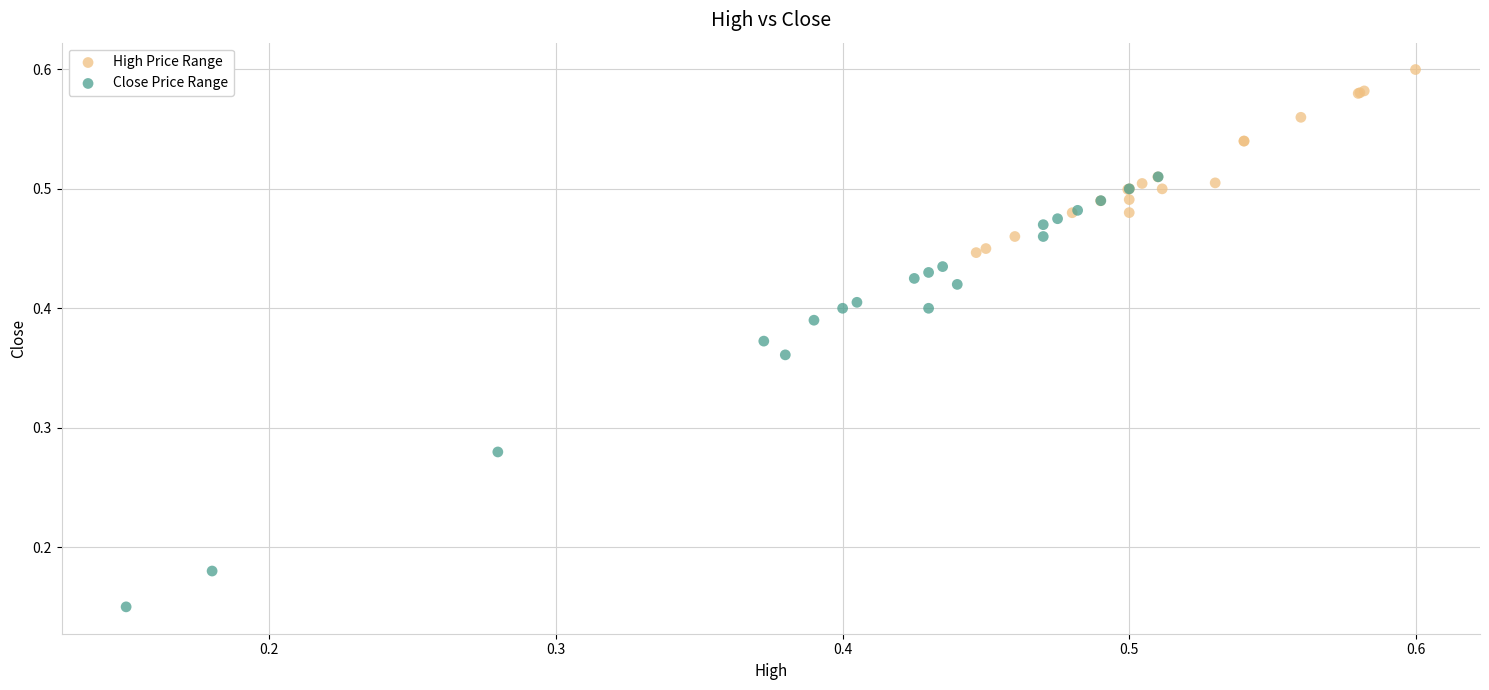

Which series reaches the maximum Y coordinate?

High Price Range